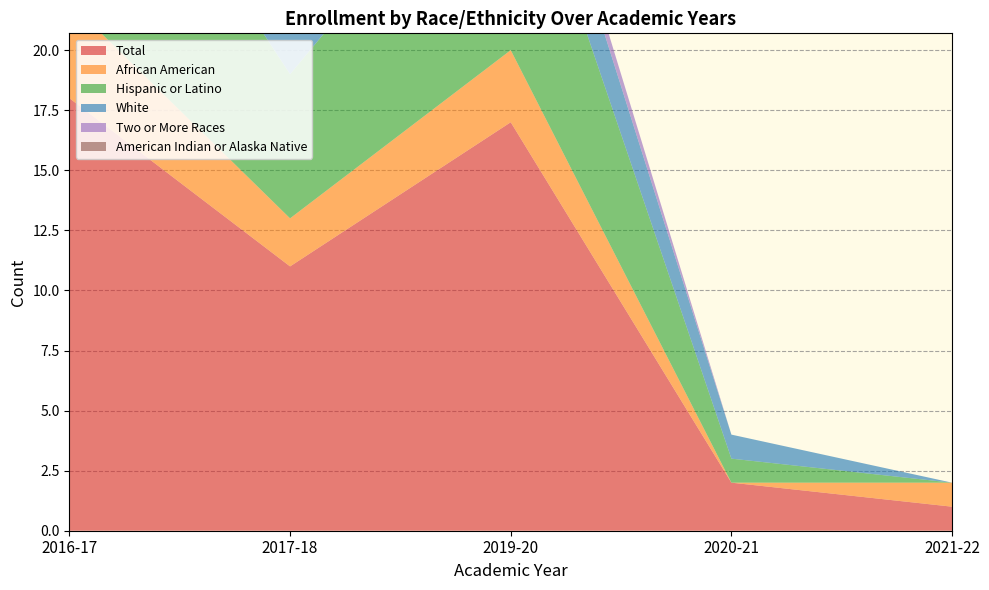

Reading right to left, extract all data points from this chart.

Total: 1	2	17	11	18
African American: 1	0	3	2	4
Hispanic or Latino: 0	1	10	6	11
White: 0	1	3	2	3
Two or More Races: 0	0	1	1	0
American Indian or Alaska Native: 0	0	0	0	0